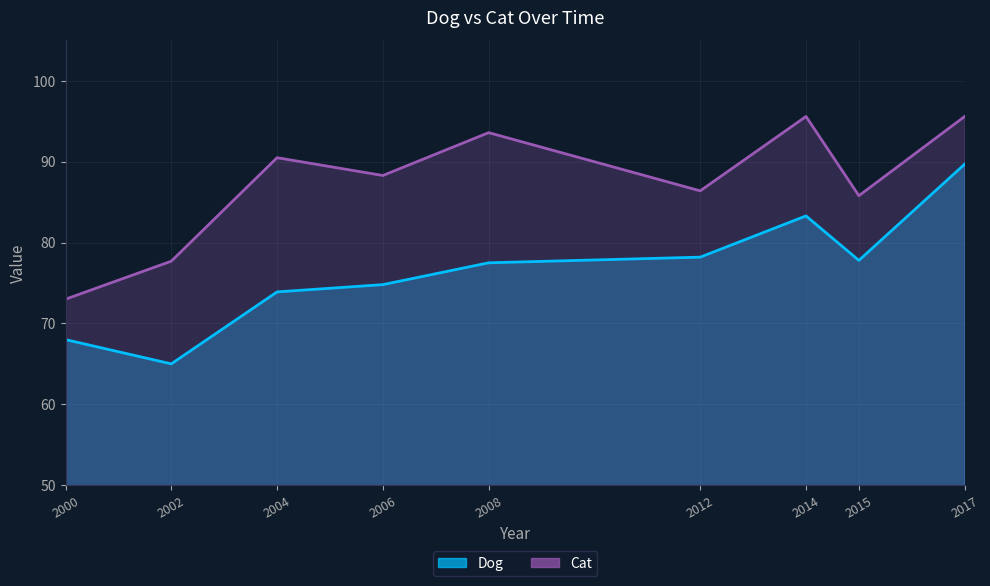

The Cat series shows 77.7 at 2002. True or false?

True